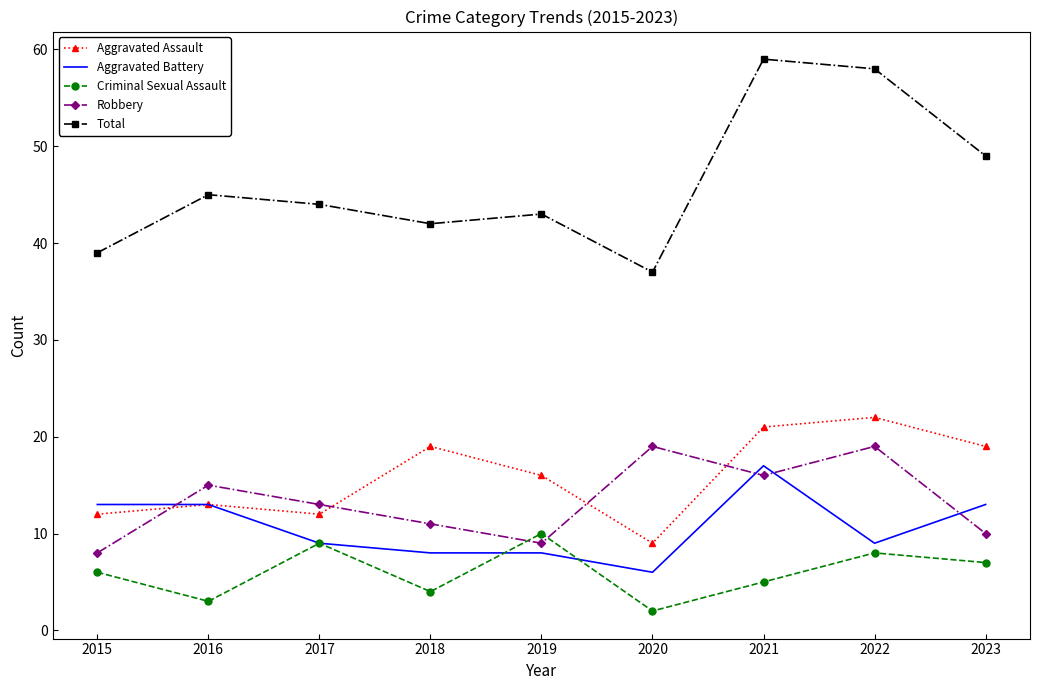

List the series in order of their peak value, highest first.

Total, Aggravated Assault, Robbery, Aggravated Battery, Criminal Sexual Assault